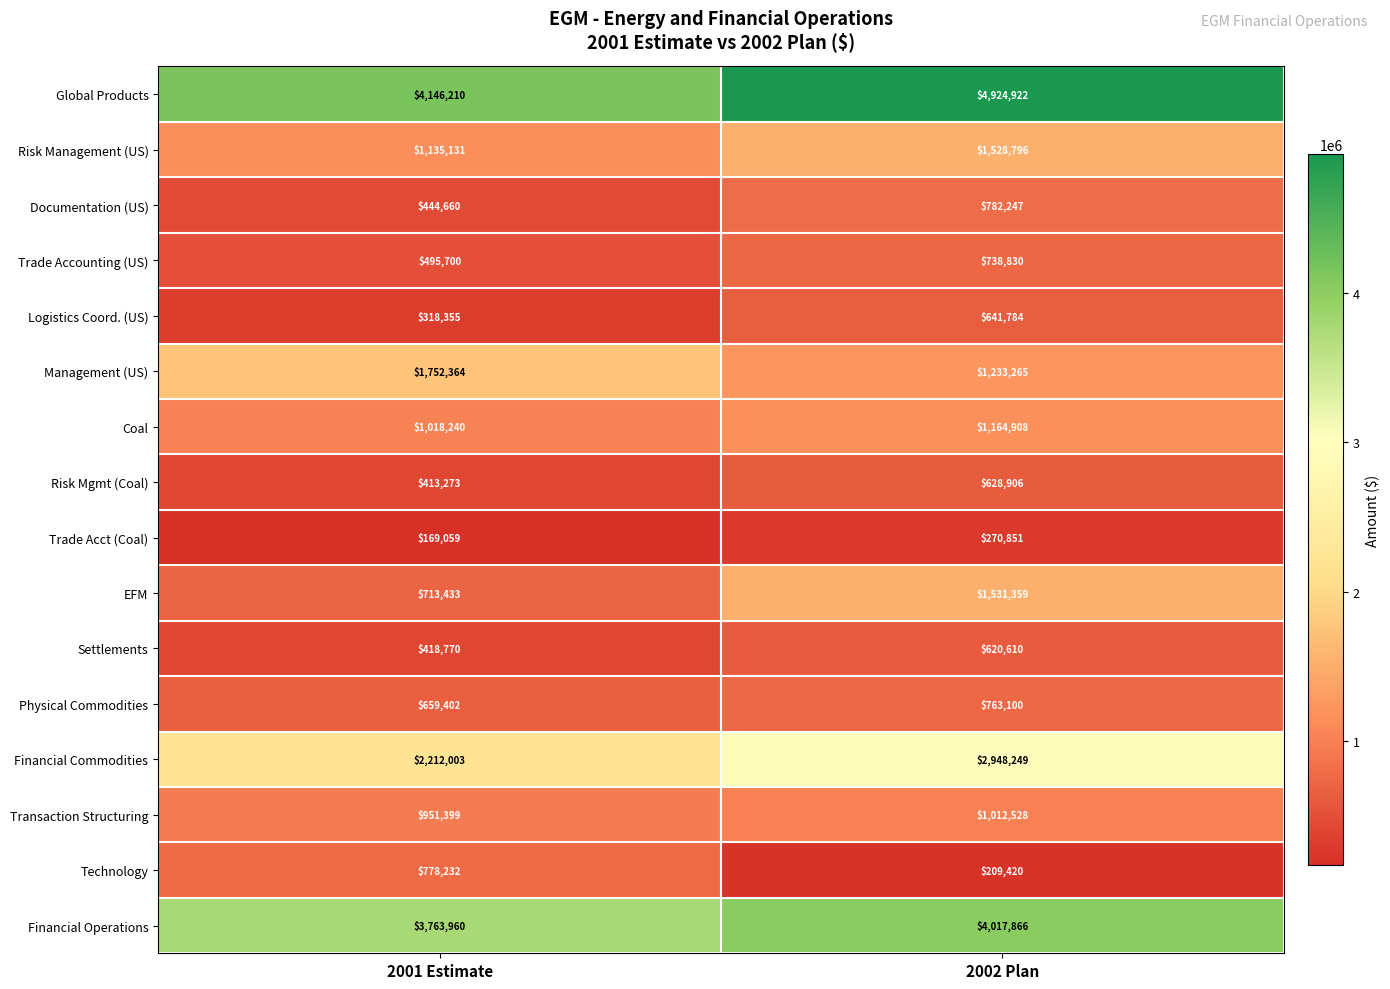

Count the number of data series in this chart.

16